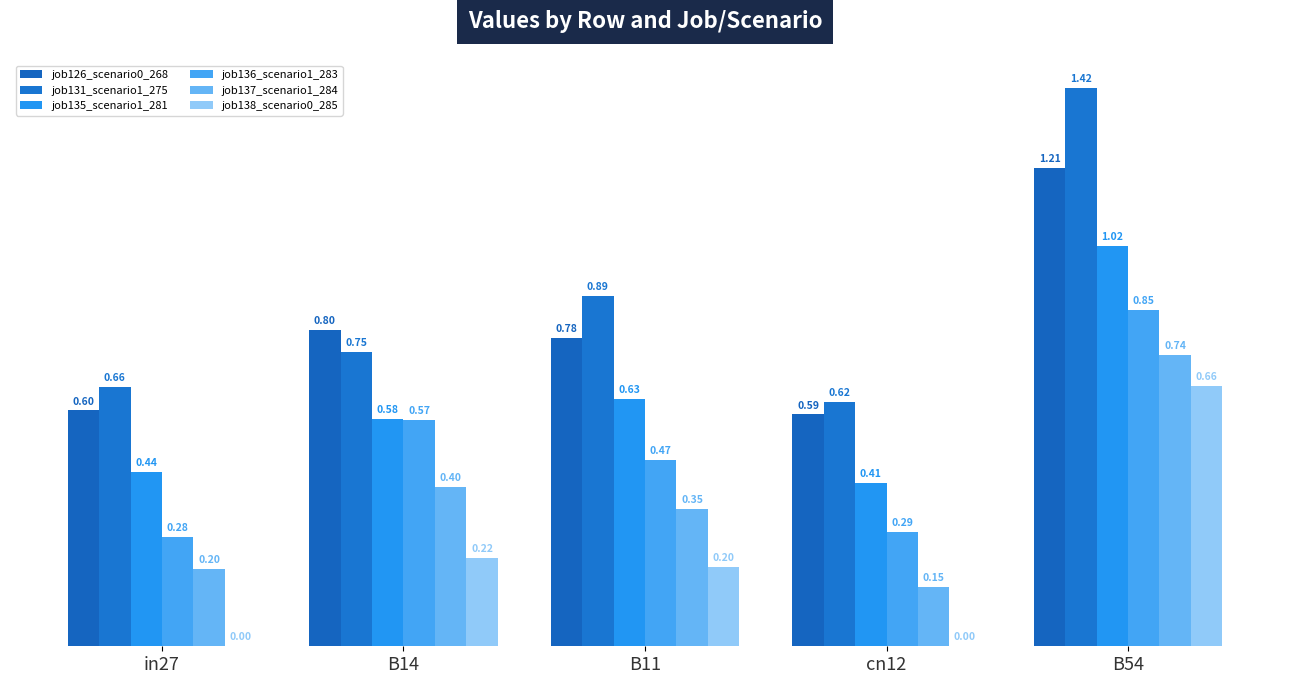

How many data points does each series have?

5